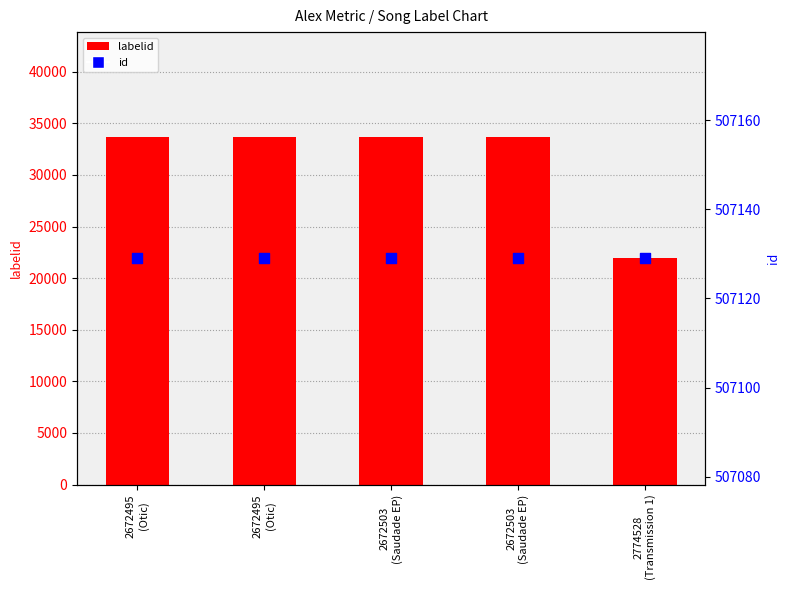

What are all the series names shown in the legend?

labelid, id